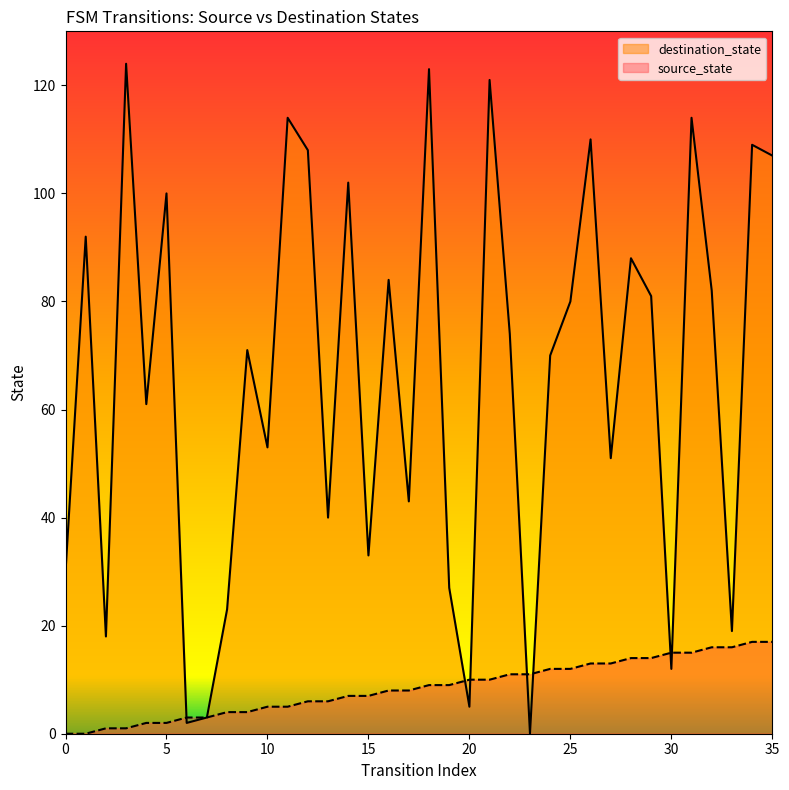

How many lines are shown in the chart?

2